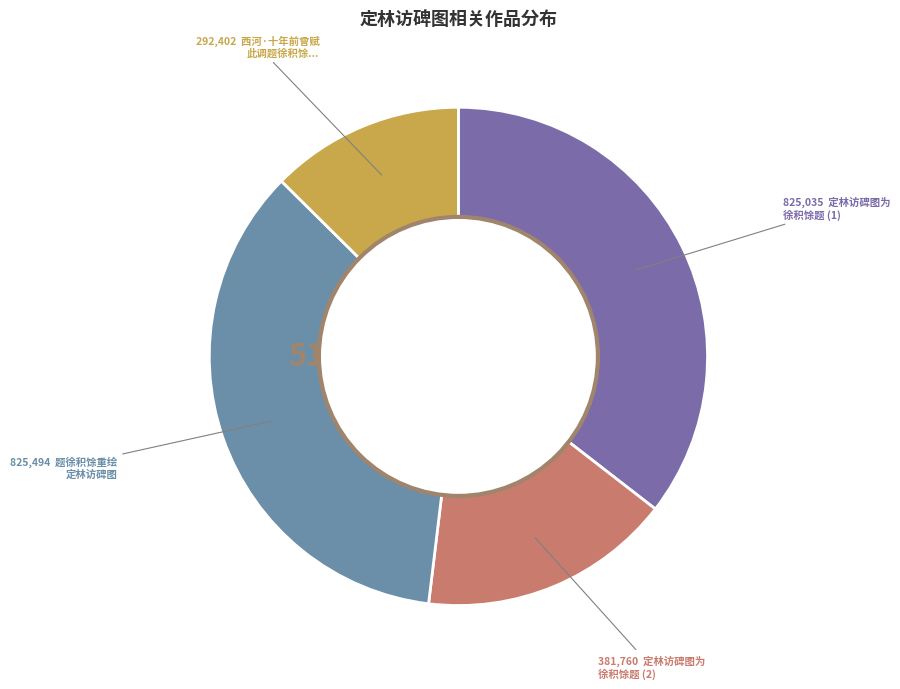

True or false: 题徐积馀重绘定林访碑图 accounts for 29% of the total.

False